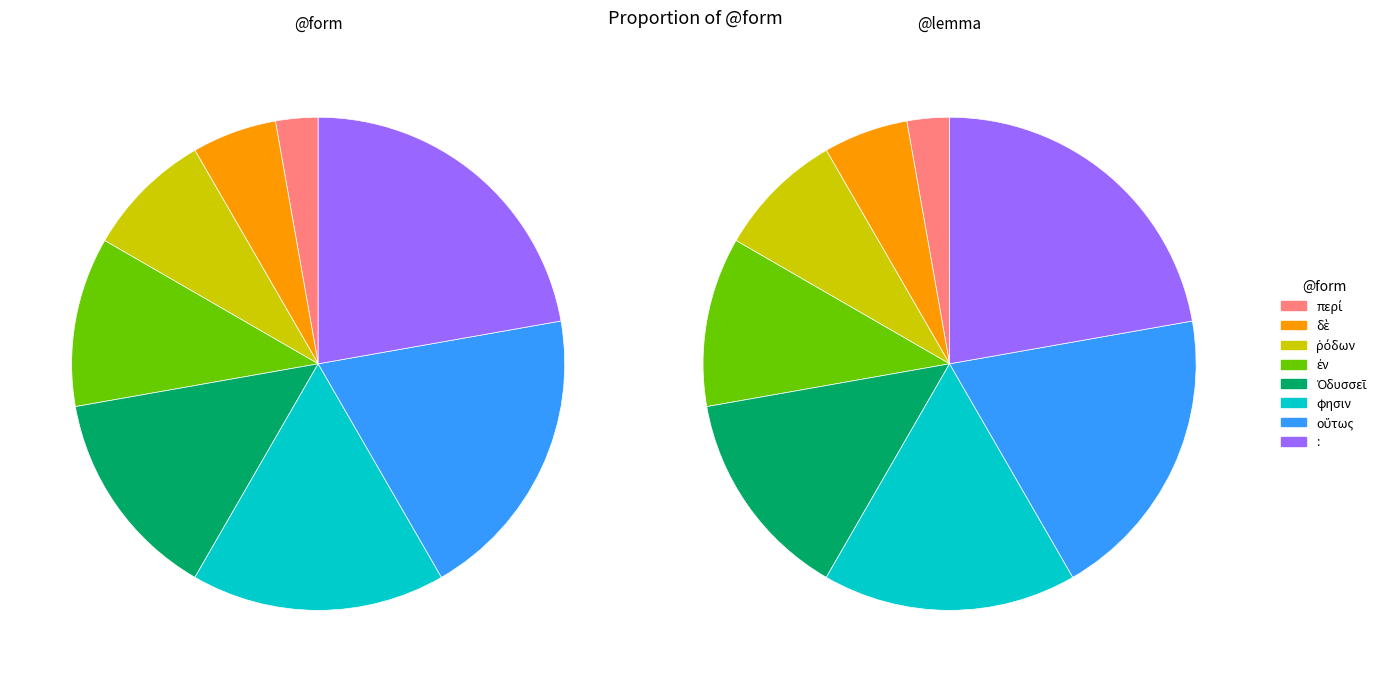

How many slices are in this pie chart?

8